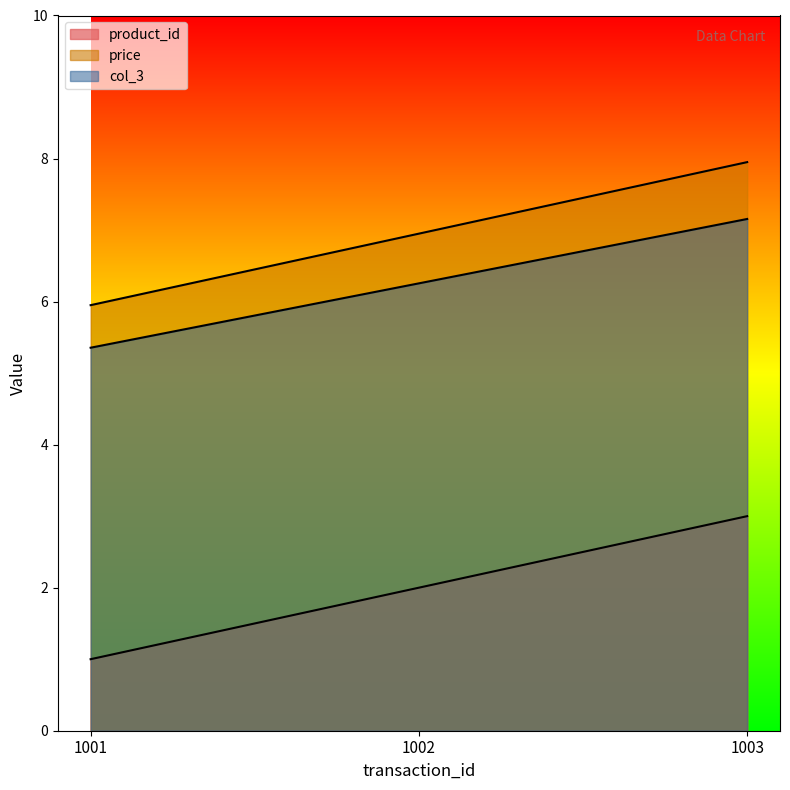

How many distinct data groups are displayed?

3